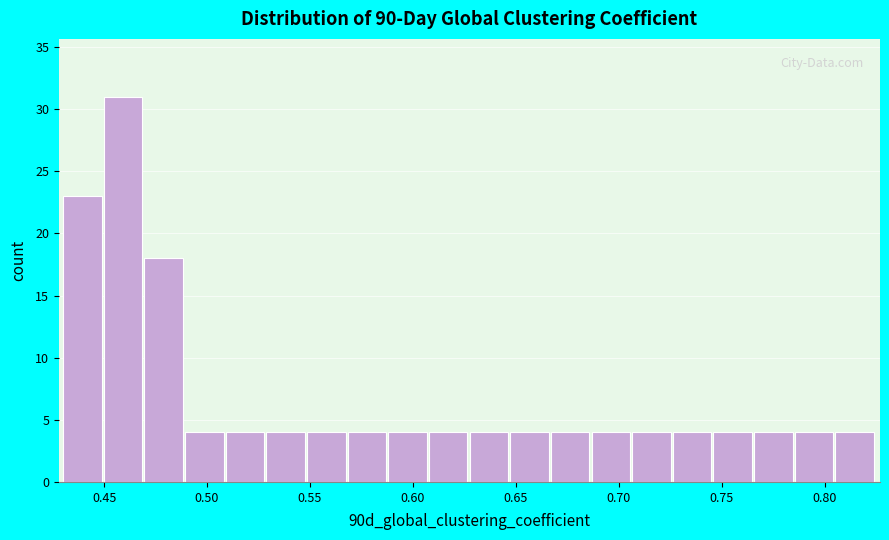

Around what value on the x-axis is the tallest bar? Give the approximate position of its centre, as read against the axis.

0.460